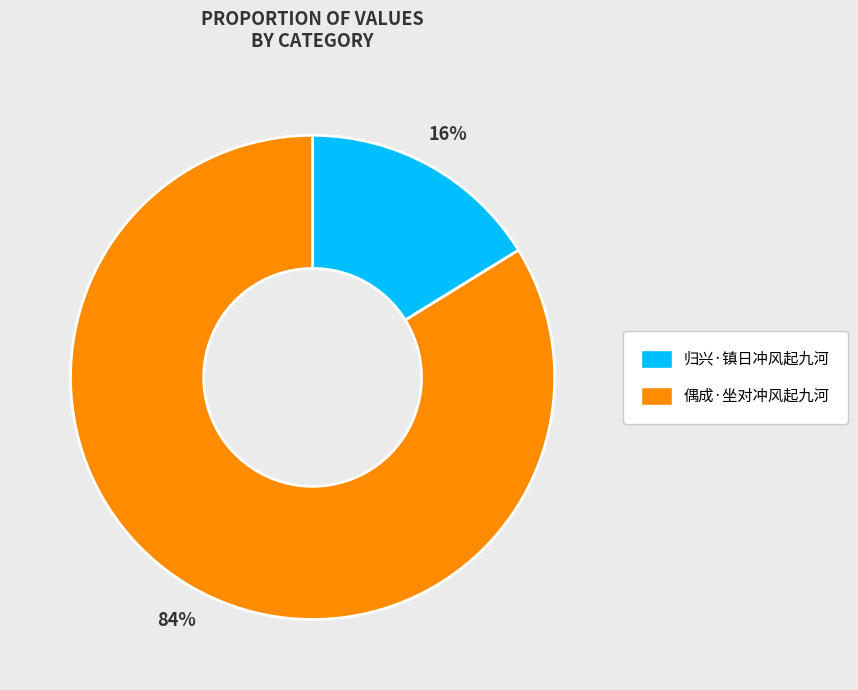

Is the sum of 偶成·坐对冲风起九河 and 归兴·镇日冲风起九河 greater than half?

Yes